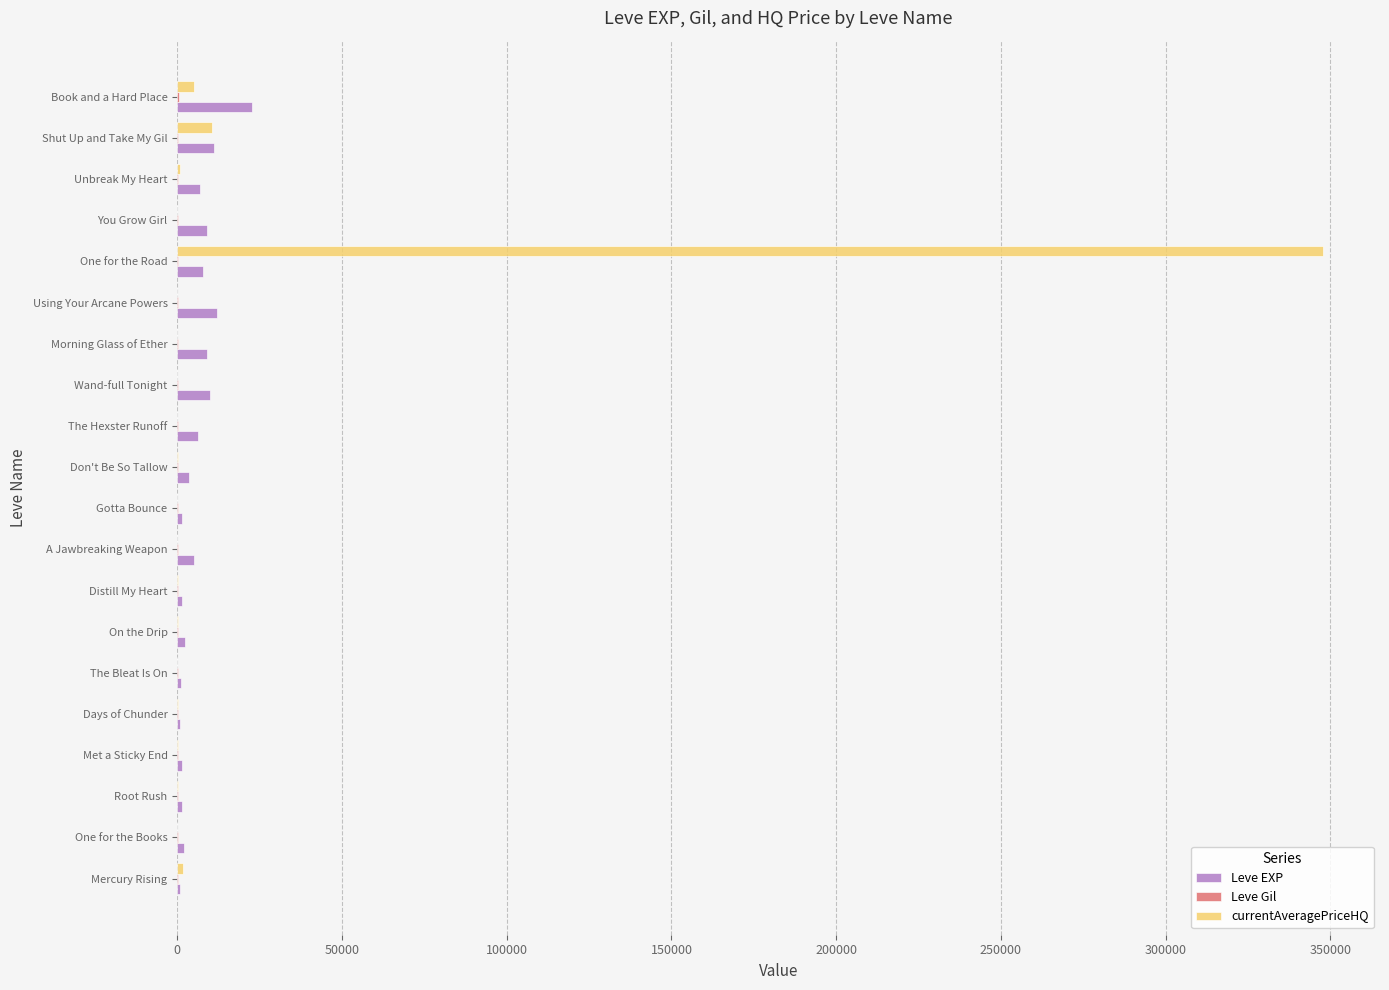

At which category does the chart reach its peak across all series?

One for the Road